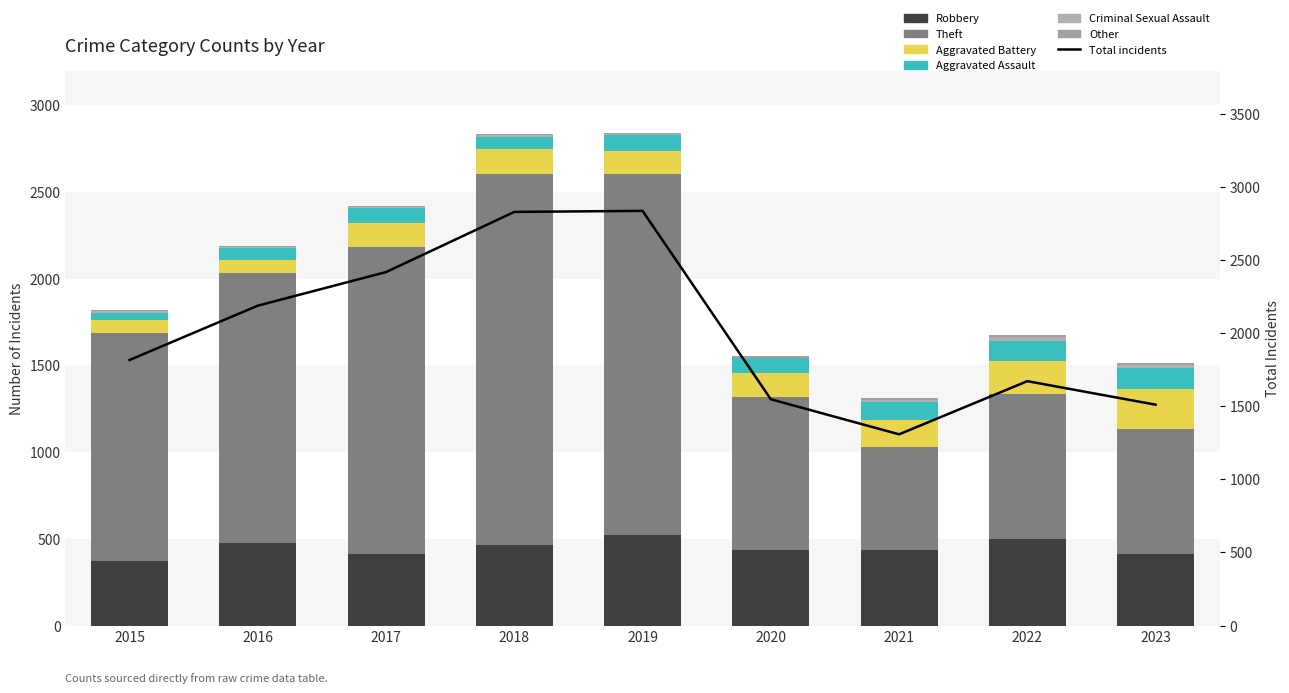

What is the lowest value of the Criminal Sexual Assault series?

3